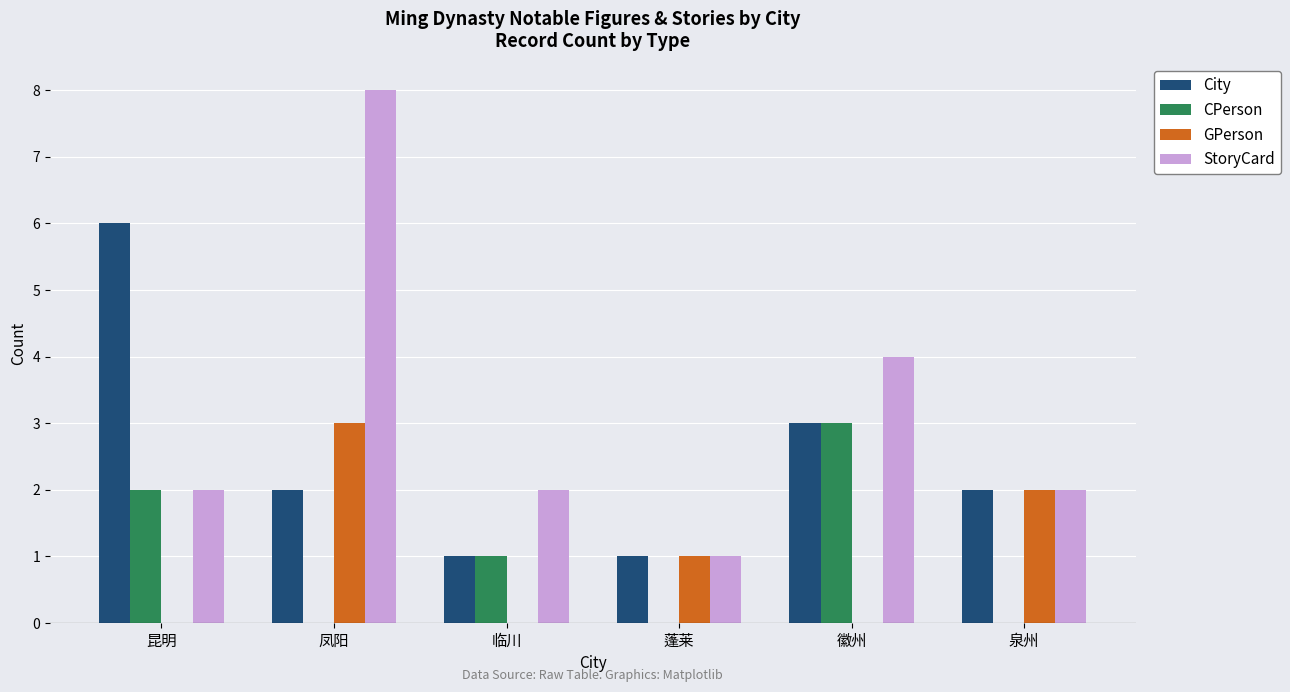

Does the chart contain stacked bars?

No